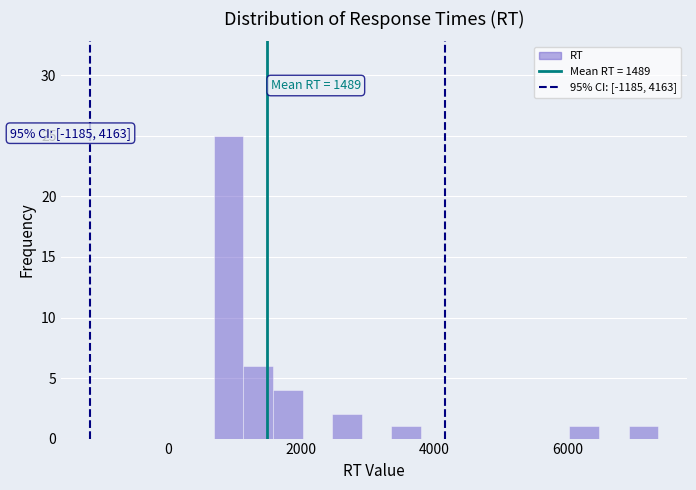

Read against the x-axis, roughly where is the centre of the tallest bar?

1000